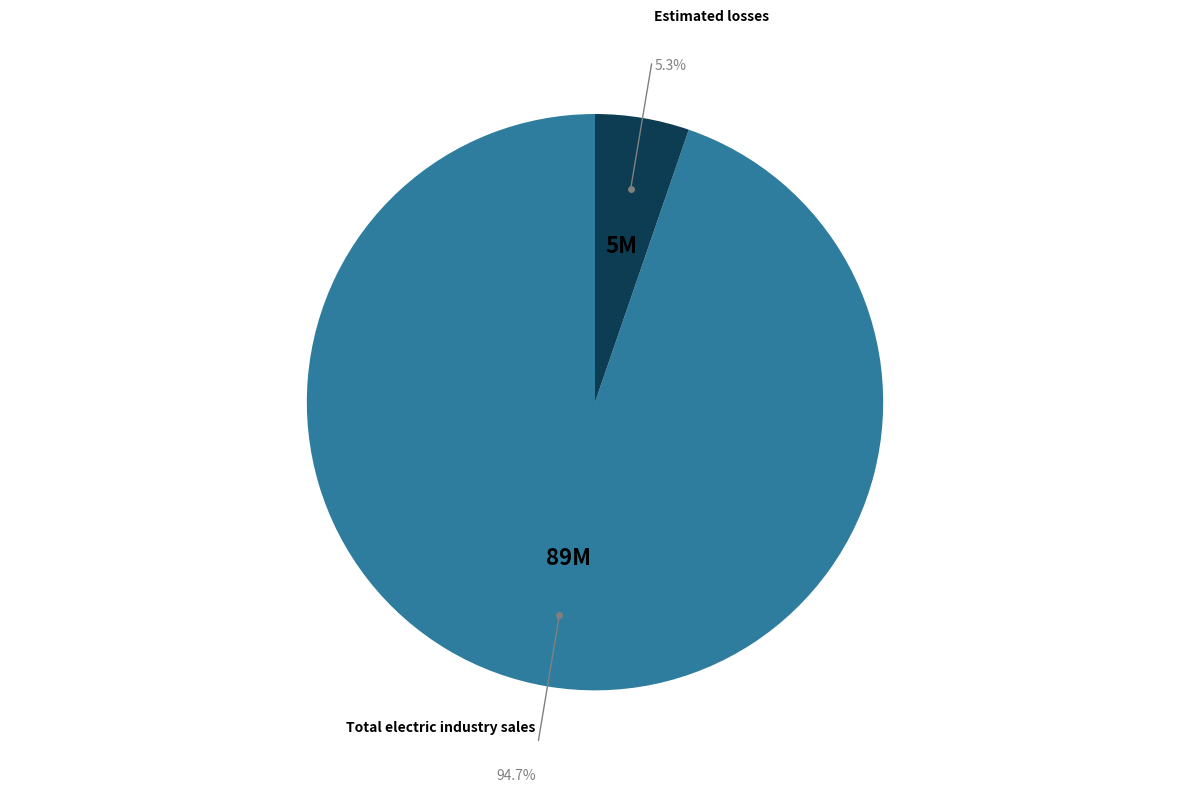

Is there a majority slice in this chart?

Yes